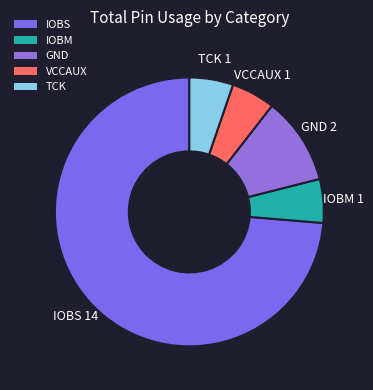

Approximately how many times larger is the value at TCK compared to IOBM?

1.0